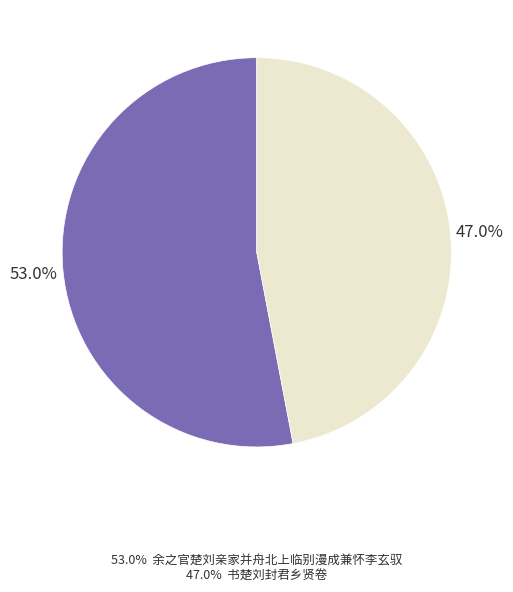

Is there any slice that represents more than half of the pie?

Yes